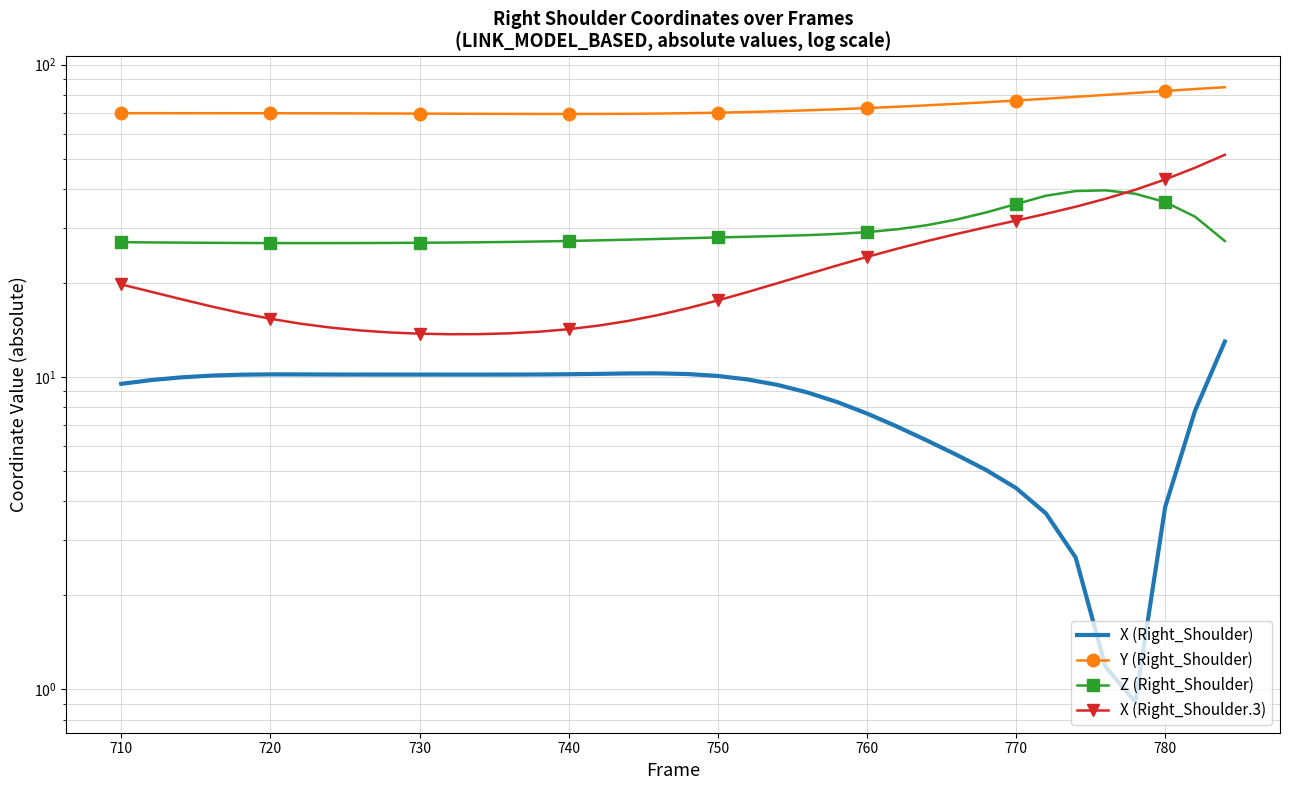

True or false: X (Right_Shoulder) and Y (Right_Shoulder) intersect in this chart.

False